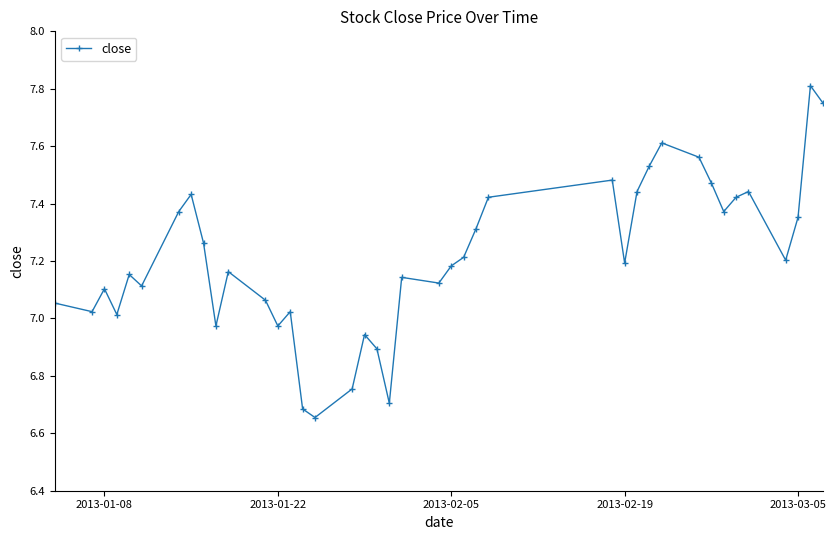

Does the chart have visible grid lines?

No